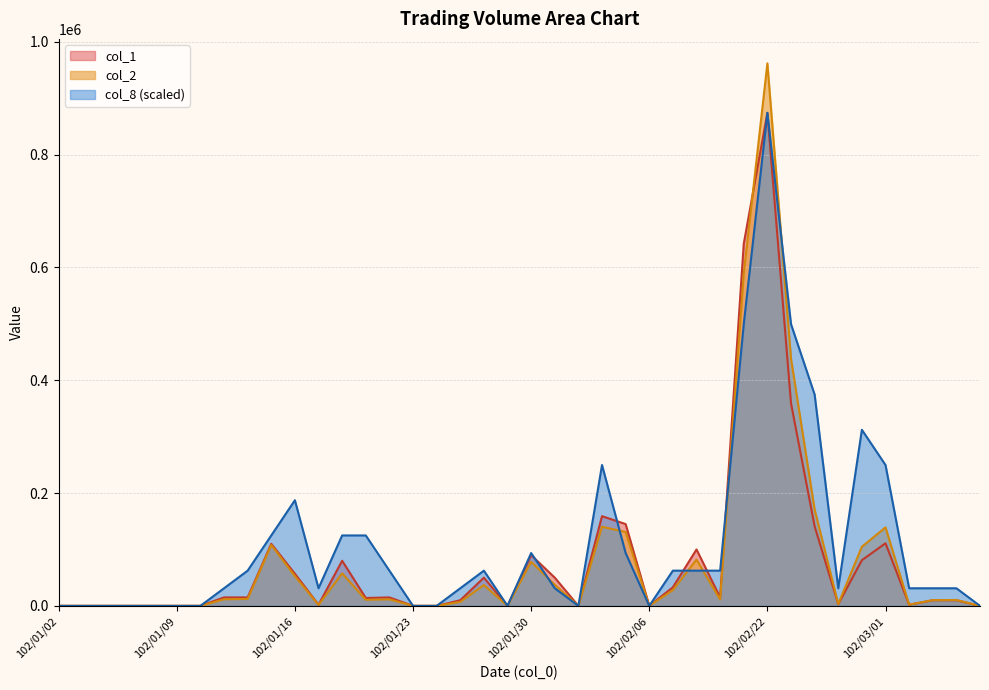

The col_8 series shows 46394.1 at 102/03/06. True or false?

False